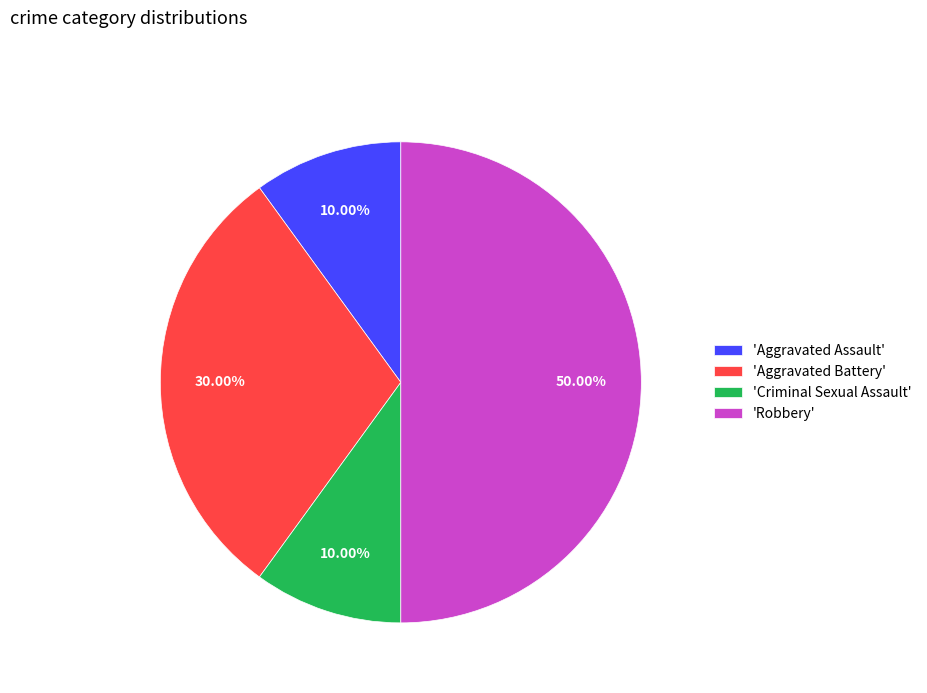

Approximately how many times larger is the value at 'Aggravated Battery' compared to 'Aggravated Assault'?

3.0